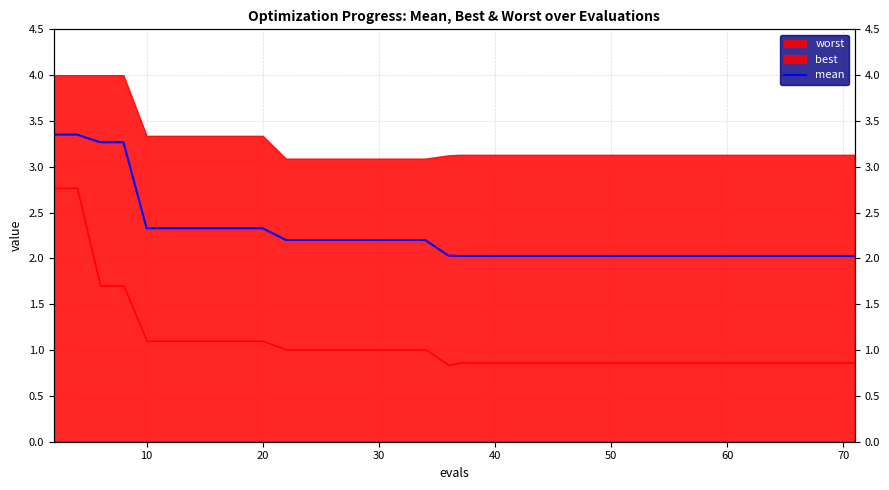

How many categories are shown in the chart?

40